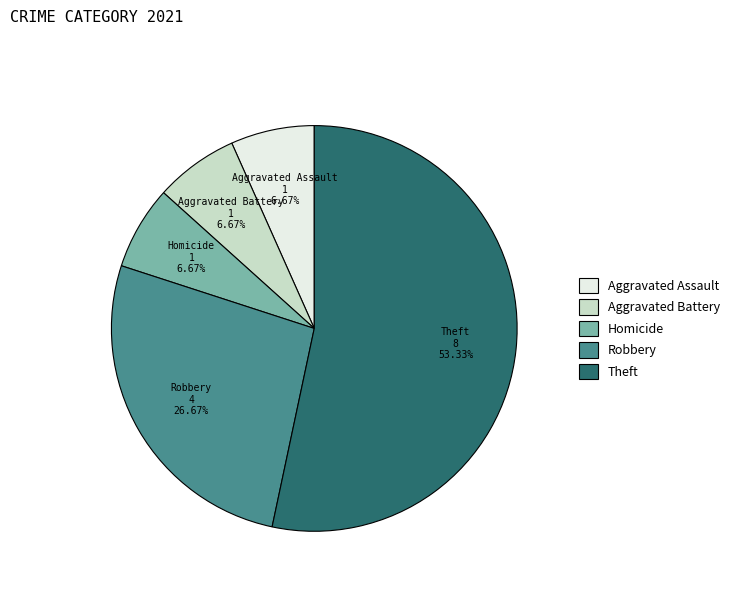

Count the number of slices in the pie.

5